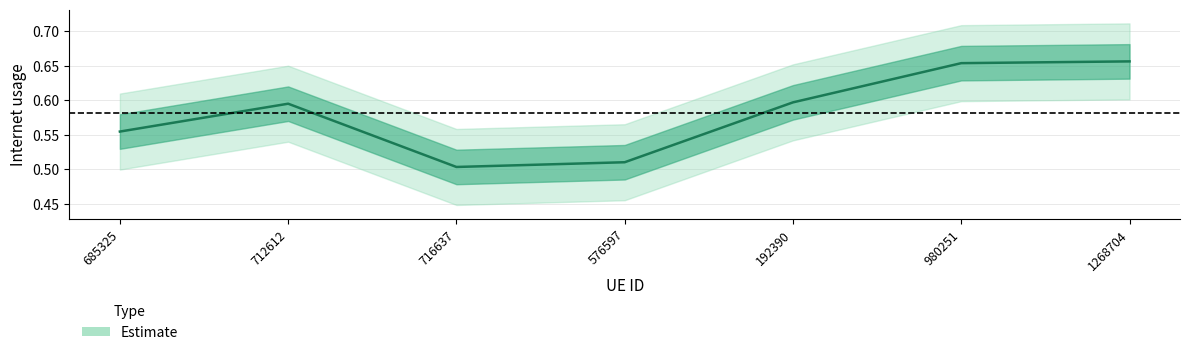

Reading left to right, transcribe all the data shown in this chart.

685325=0.6	712612=0.6	716637=0.5	576597=0.5	192390=0.6	980251=0.7	1268704=0.7